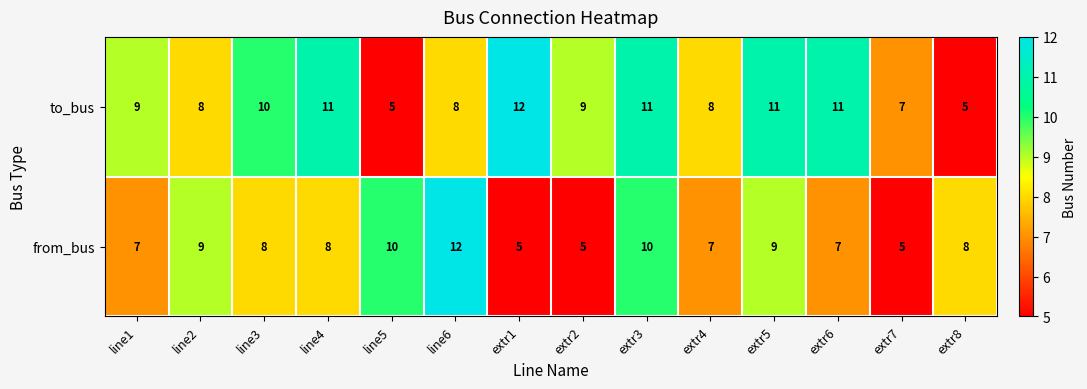

What is the spread (max minus min) of values at extr2?

4